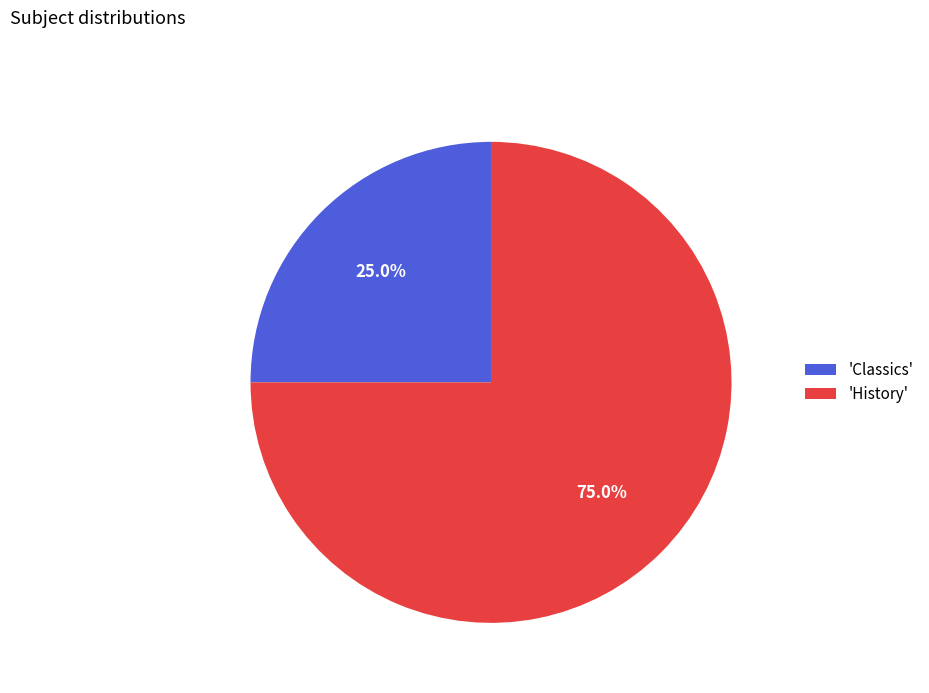

What is the smallest slice in the pie chart?

'Classics'